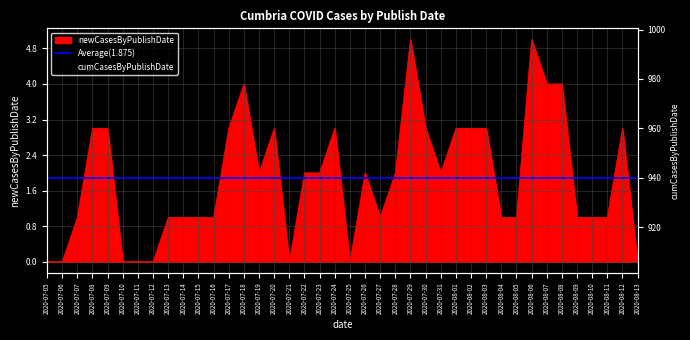

Does the chart have visible grid lines?

Yes